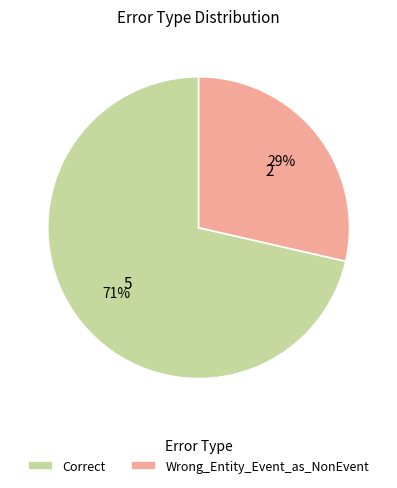

Do Wrong_Entity_Event_as_NonEvent and Correct together represent more than half of the pie?

Yes